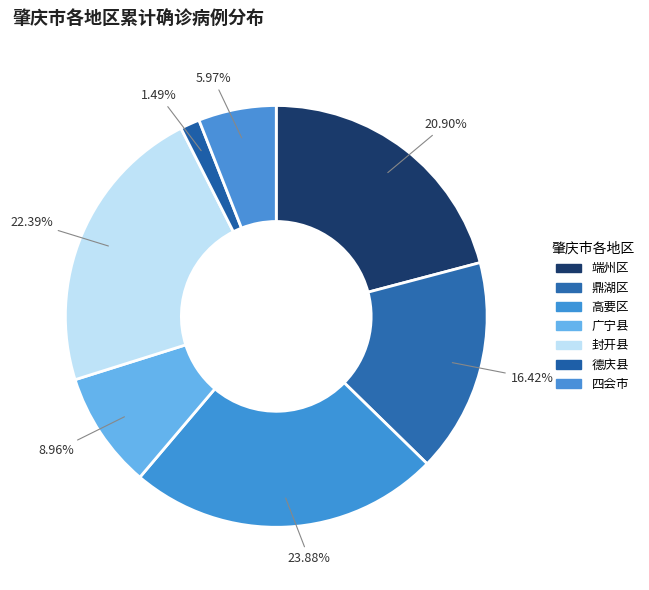

To the nearest percent, what portion does 端州区 represent?

21%